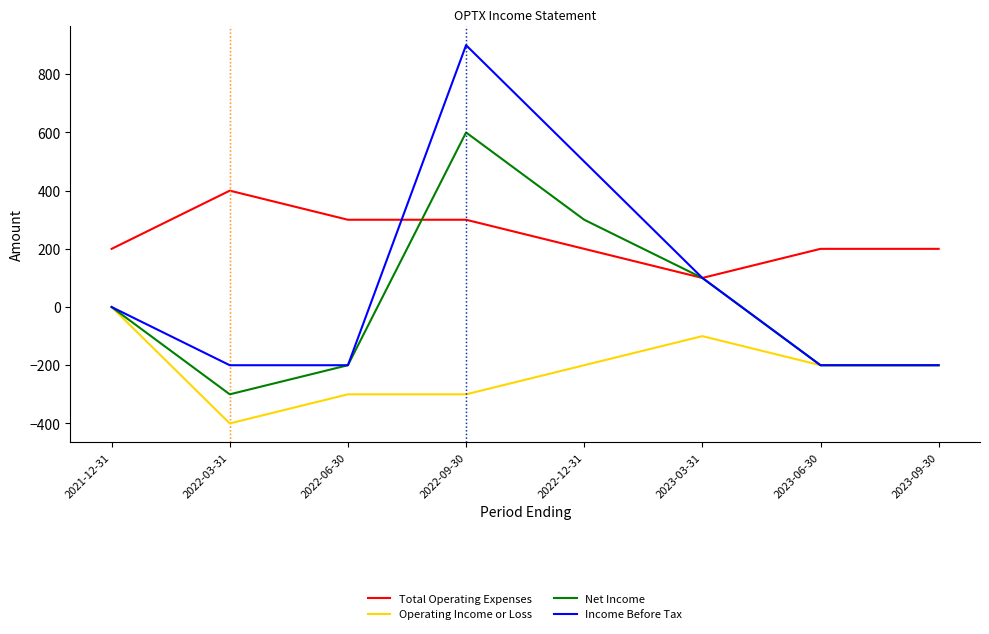

Which series has the widest spread of values?

Income Before Tax